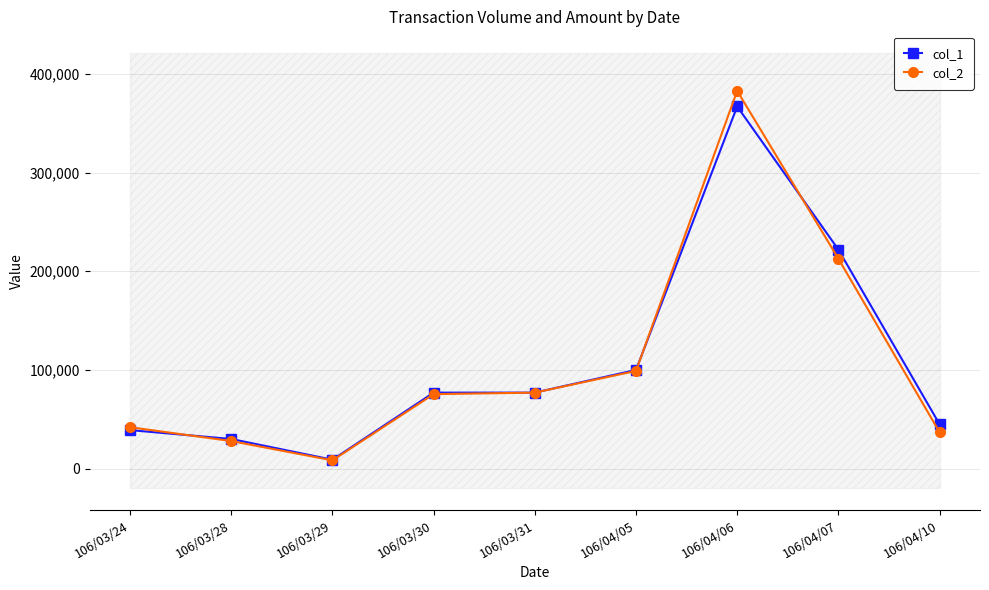

List the series in order of their peak value, lowest first.

col_1, col_2